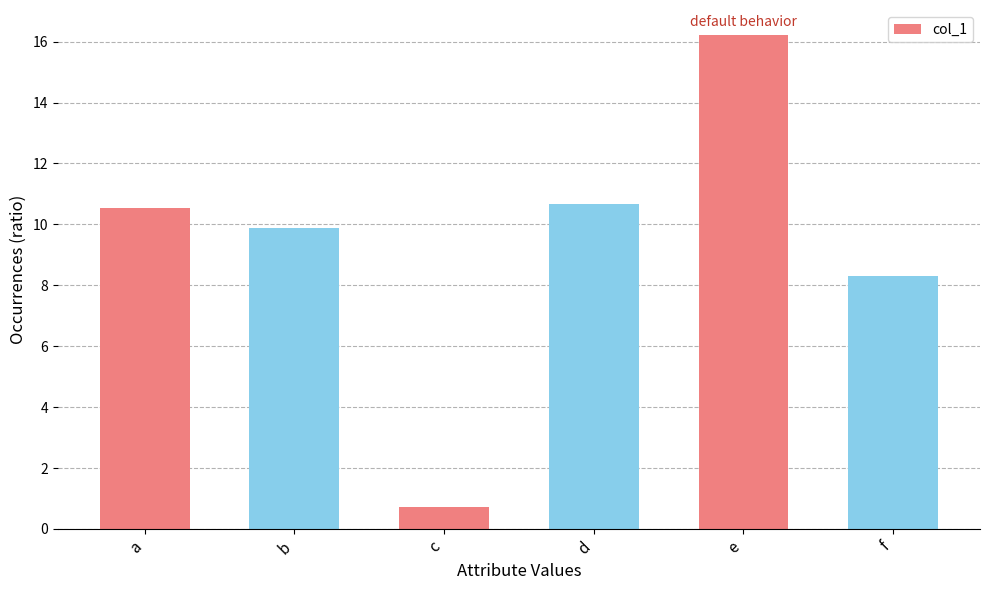

What is the minimum value shown in the chart?

0.7